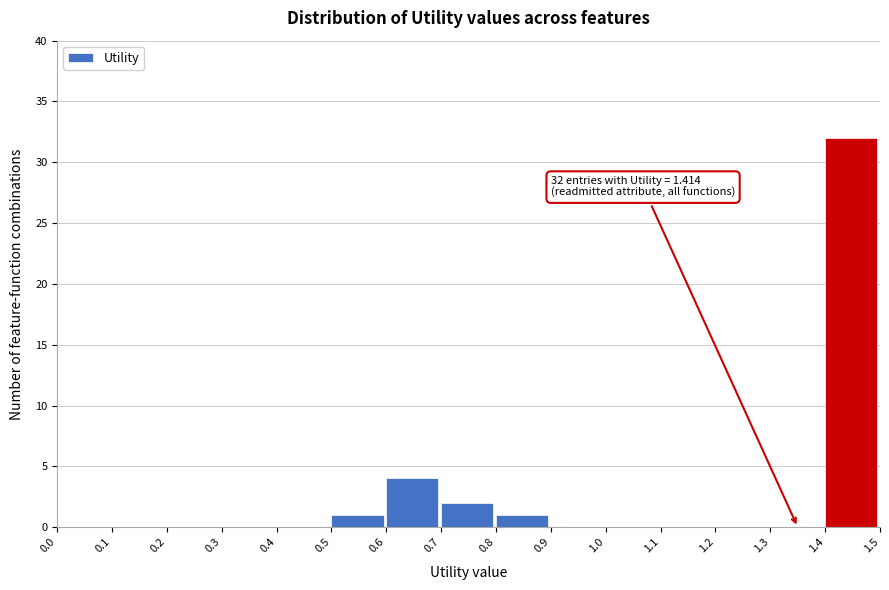

Over which range of the x-axis is the bar tallest?

1.4 to 1.5